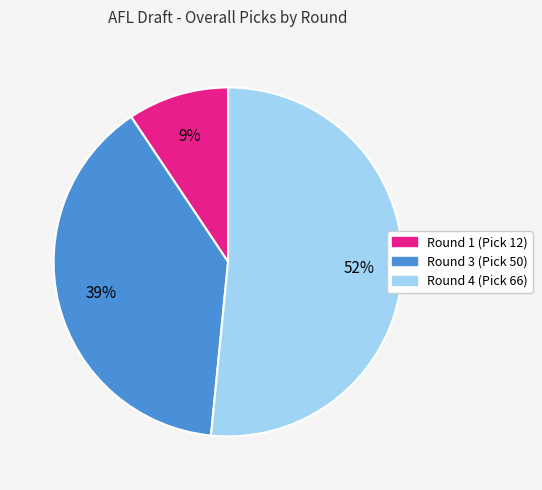

How many segments does this pie chart have?

3